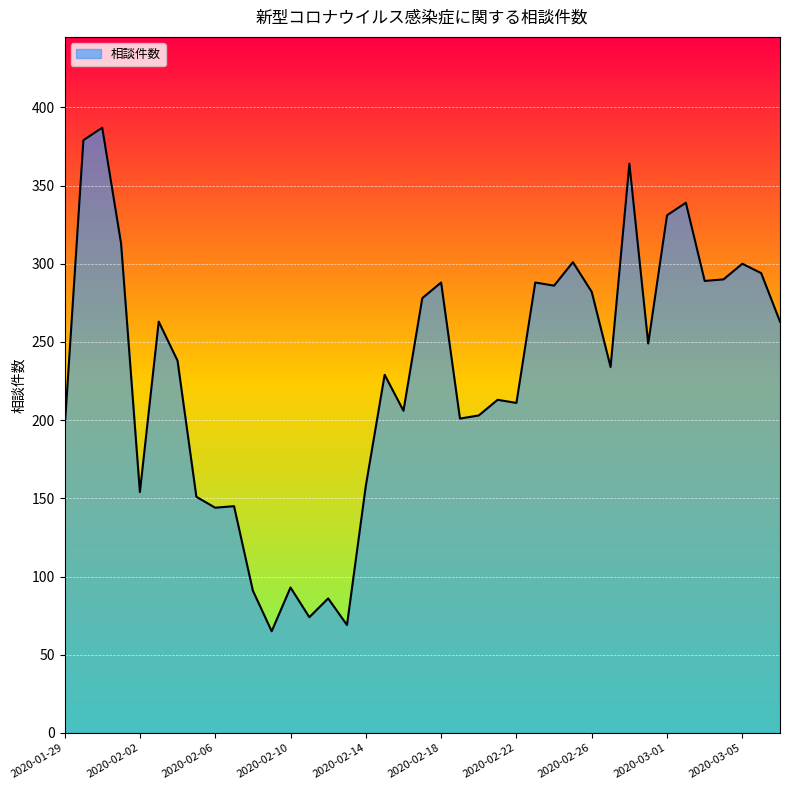

What is the maximum value shown in the chart?

387